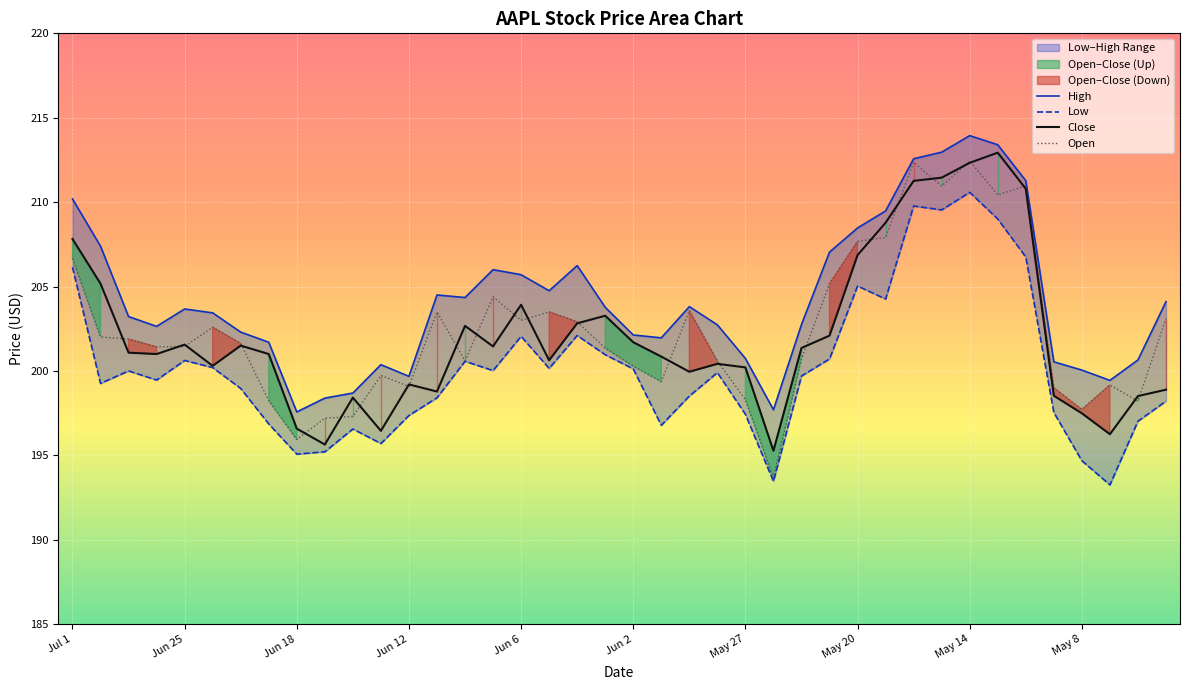

The Close series shows 303.6 at Jun 25. True or false?

False